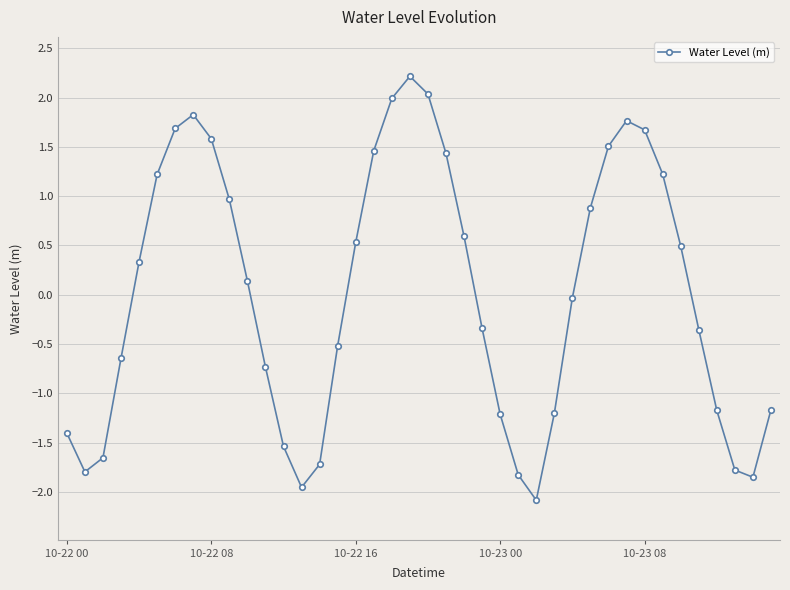

What is the value of the 5th point from the left?

0.3